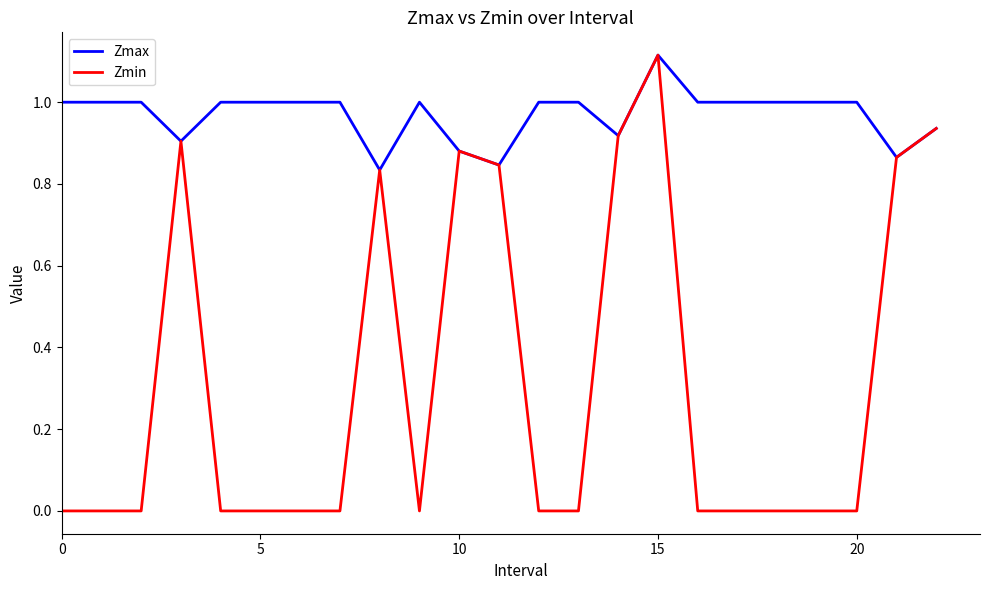

List the series in order of their overall mean, lowest first.

Zmin, Zmax